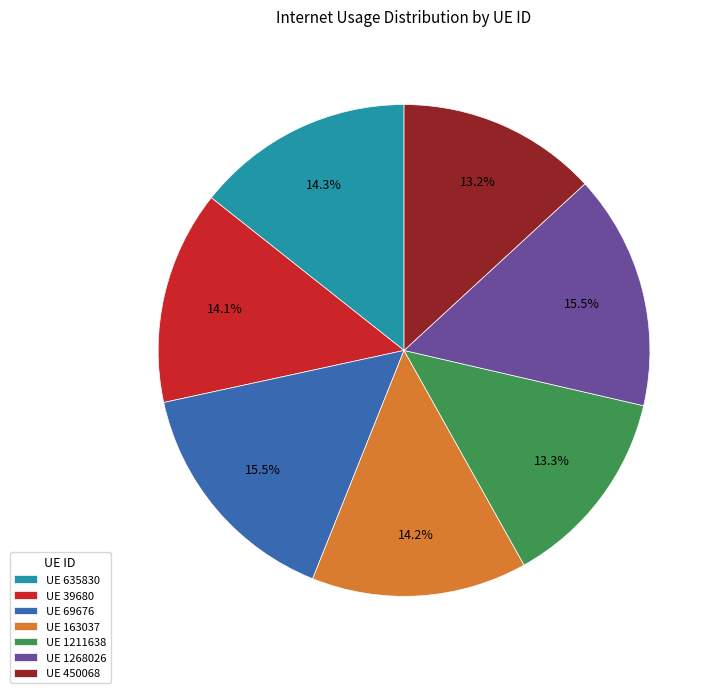

Does UE 1211638 account for over 50% of the chart?

No